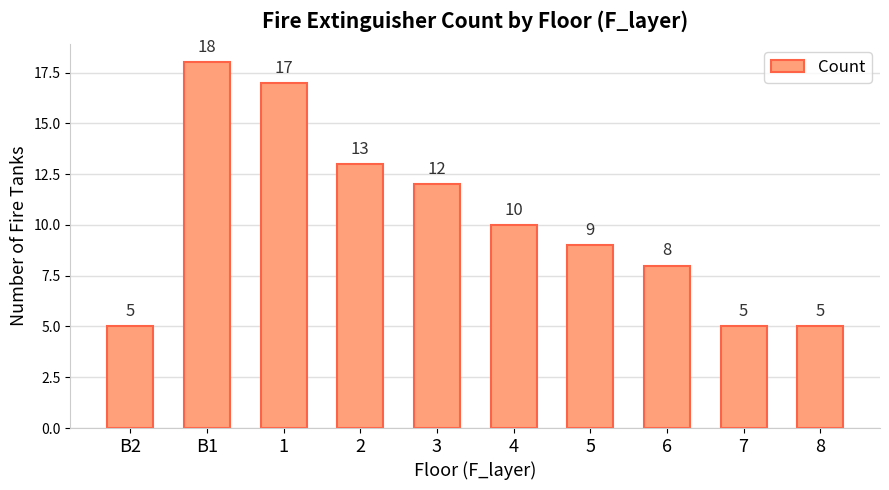

At which category does the chart reach its peak across all series?

B1